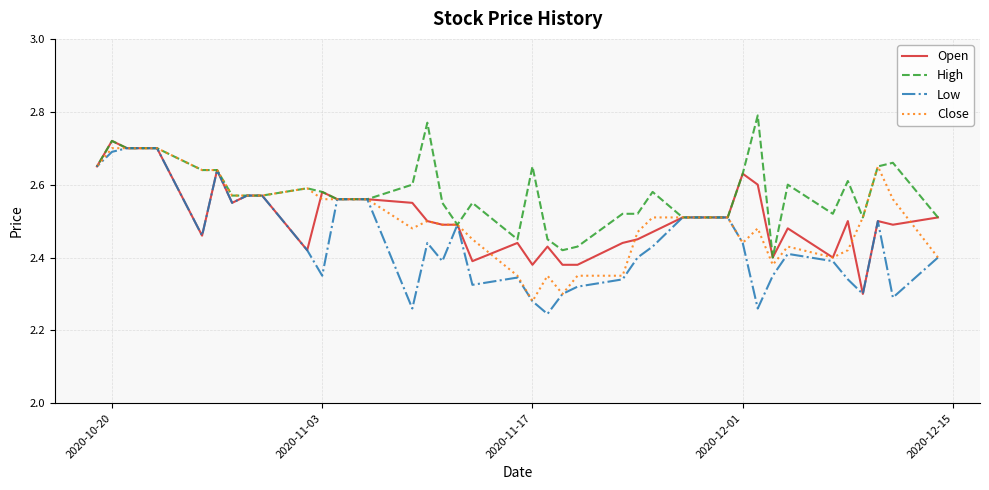

True or false: Open and High intersect in this chart.

False